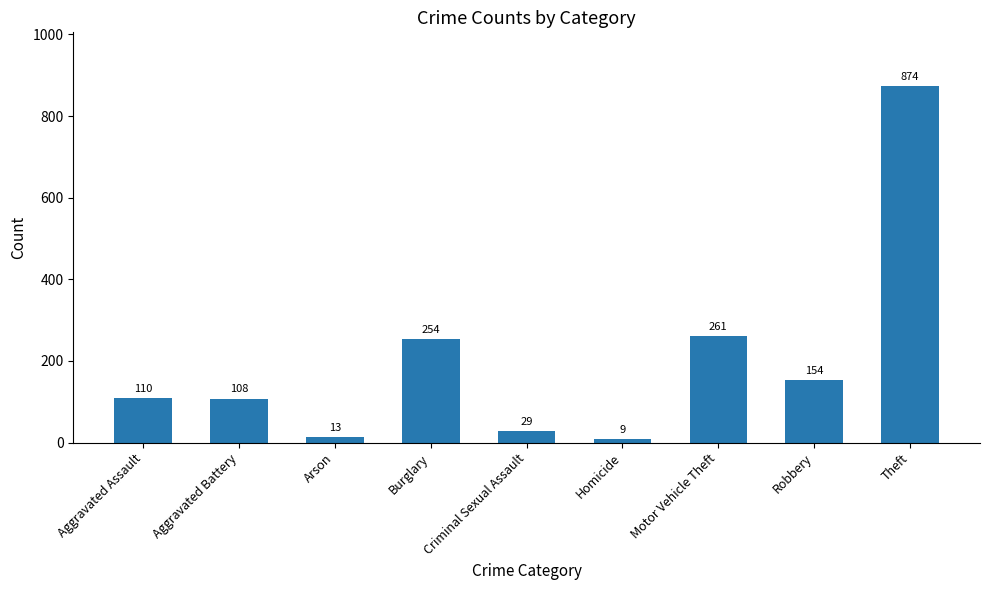

What is the change in value from Aggravated Assault to Robbery?

+44